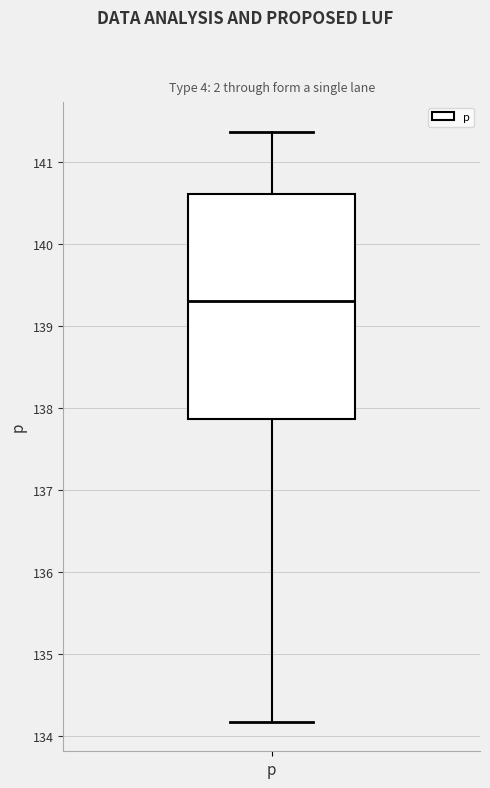

Read this box plot against the y-axis: the position of the median line, the range covered by the box, and the ends of both whiskers. The values are not printed on the chart, so give them approximately, as read against the axis.

median 139.3, box 137.9 to 140.6, whiskers 134.2 to 141.4